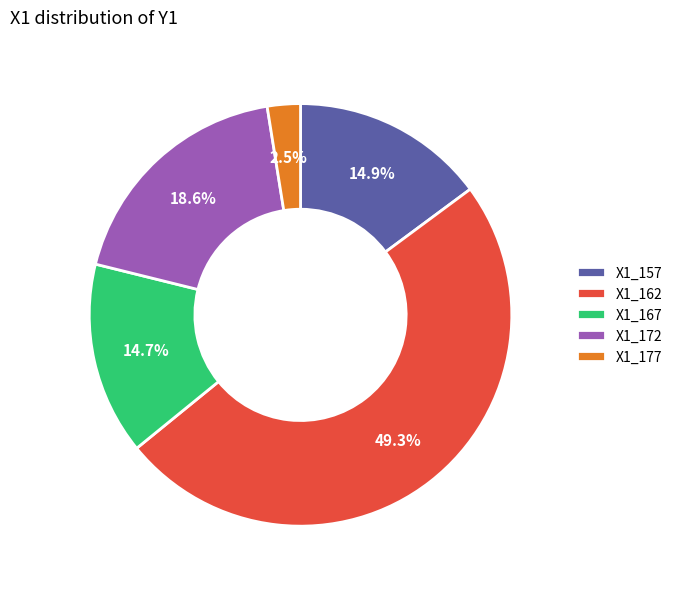

Is the sum of X1_177 and X1_172 greater than half?

No